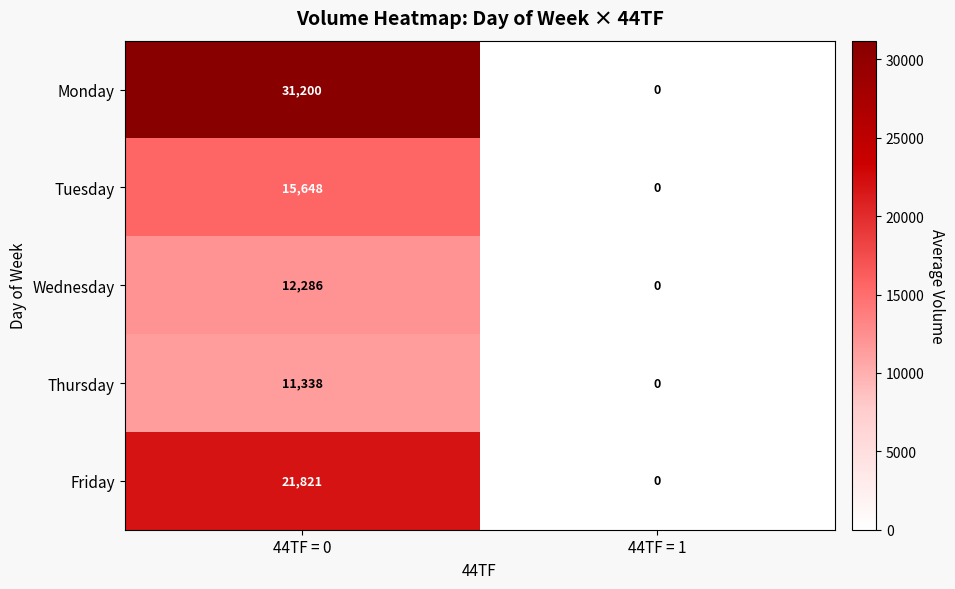

What is the difference between the maximum and minimum values in the Monday series?

31200